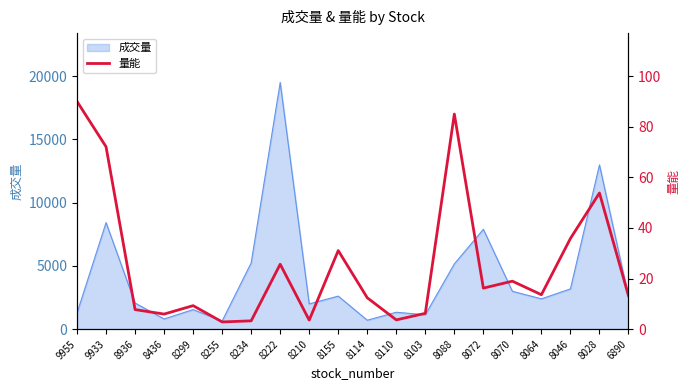

Reading right to left, transcribe all the data shown in this chart.

13.2	53.8	35.8	13.6	18.9	16.2	85.0	6.2	3.6	12.4	31.0	3.5	25.6	3.3	2.8	9.3	5.9	7.7	72.1	90.0